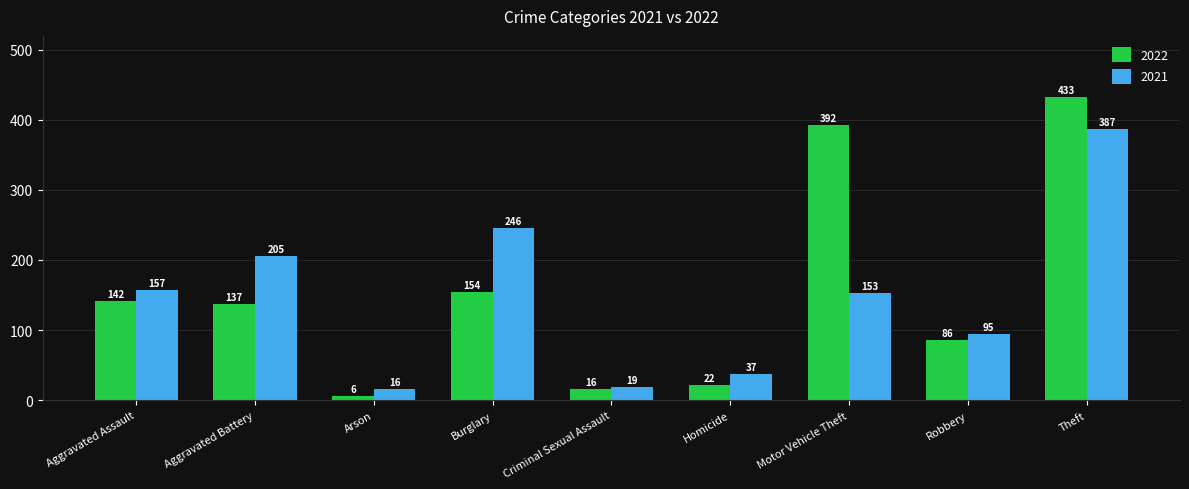

What is the sum of the 2021 values at Aggravated Battery and Theft?

592